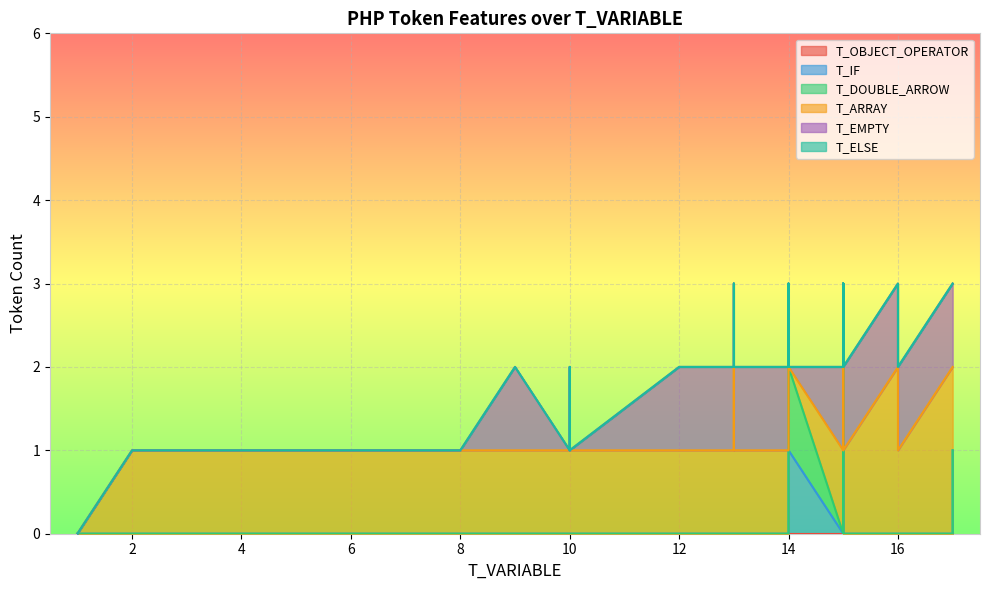

What is the difference between the second highest and minimum values in the T_DOUBLE_ARROW series?

1